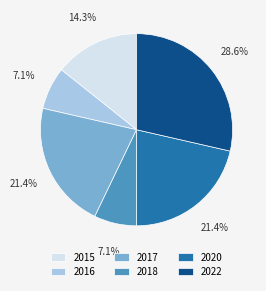

What percentage is NOT represented by 2020?

78.6%